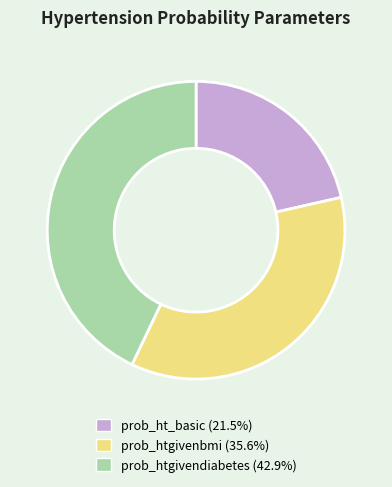

Which has a higher value, prob_htgivenbmi or prob_ht_basic?

prob_htgivenbmi